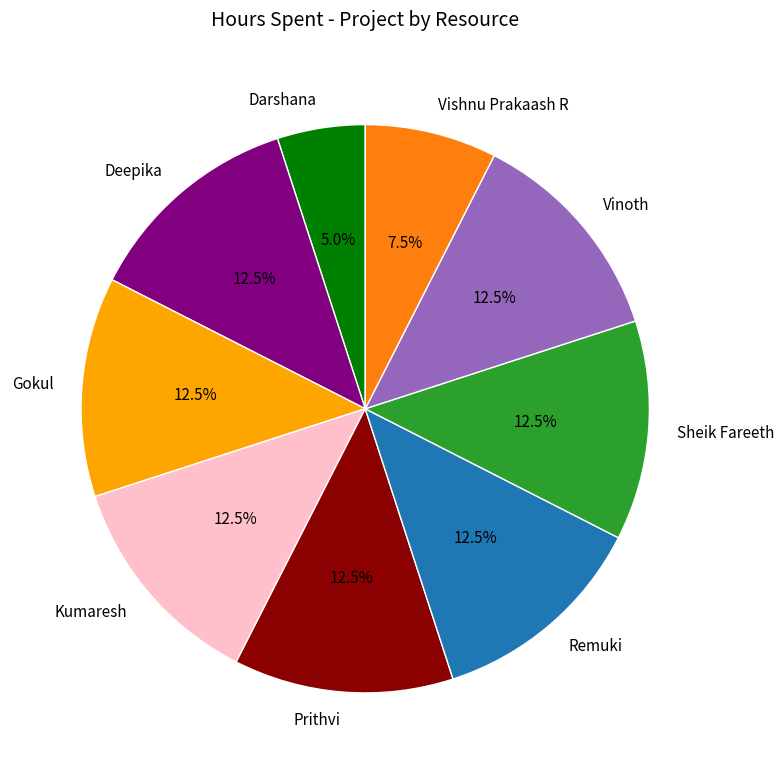

What is the ratio of the value at Gokul to the value at Remuki?

1.0